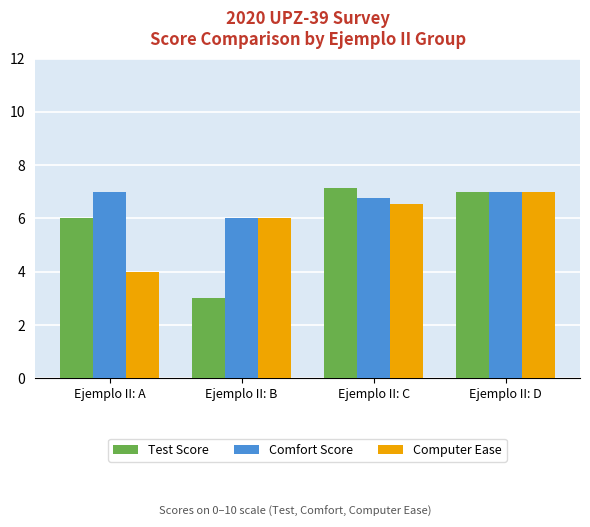

True or false: Comfort Score has a value of 4.0 at Ejemplo II: C.

False